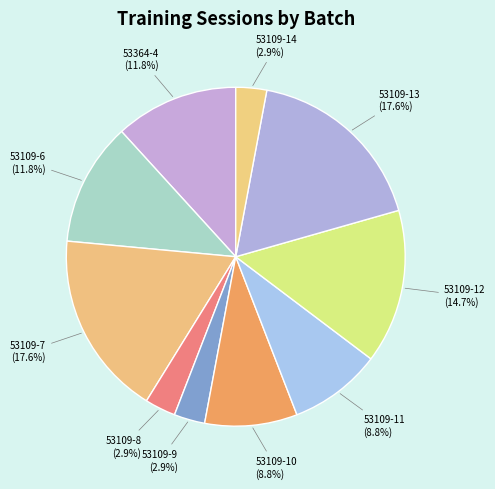

Does 53109-7 represent more than half of the total?

No